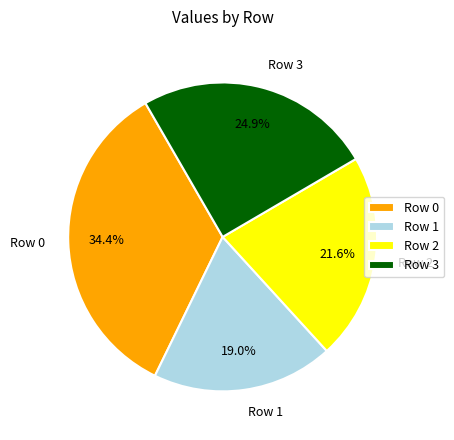

Which slice is the smallest?

Row 1